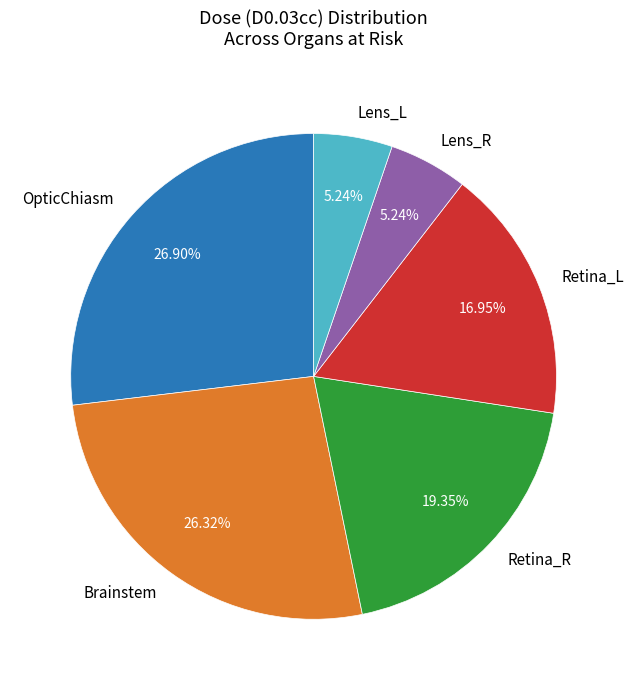

To the nearest percent, what is the difference between the OpticChiasm and Brainstem slice percentages?

1%